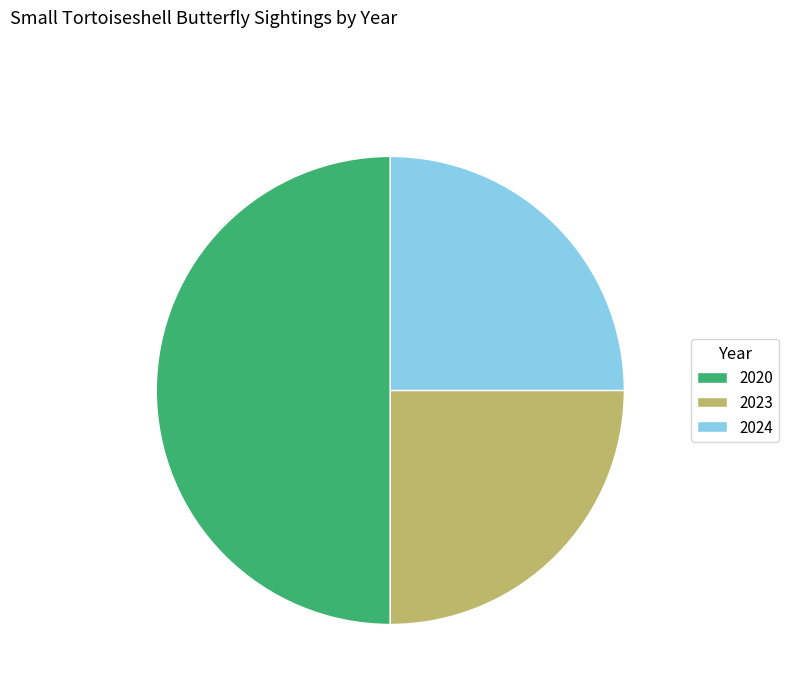

Does 2024 account for over 50% of the chart?

No